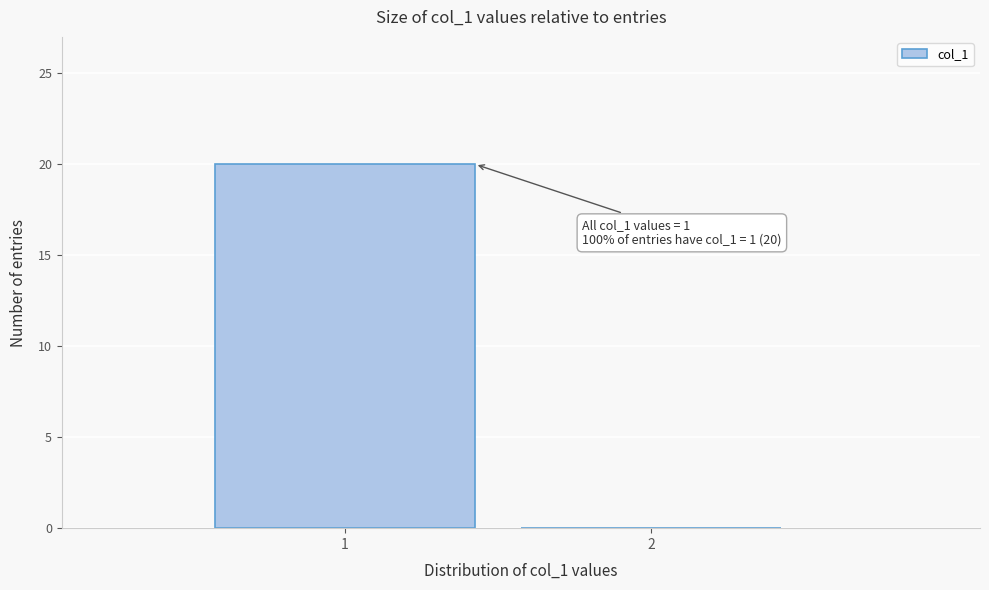

Reading left to right, extract all data points from this chart.

1=20	2=0